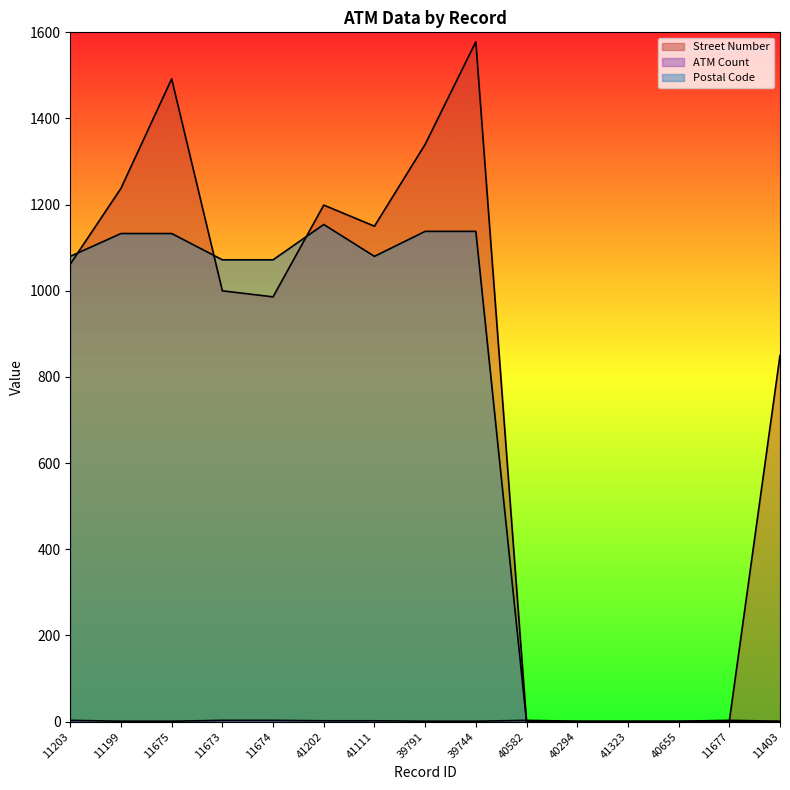

How many lines are shown in the chart?

3